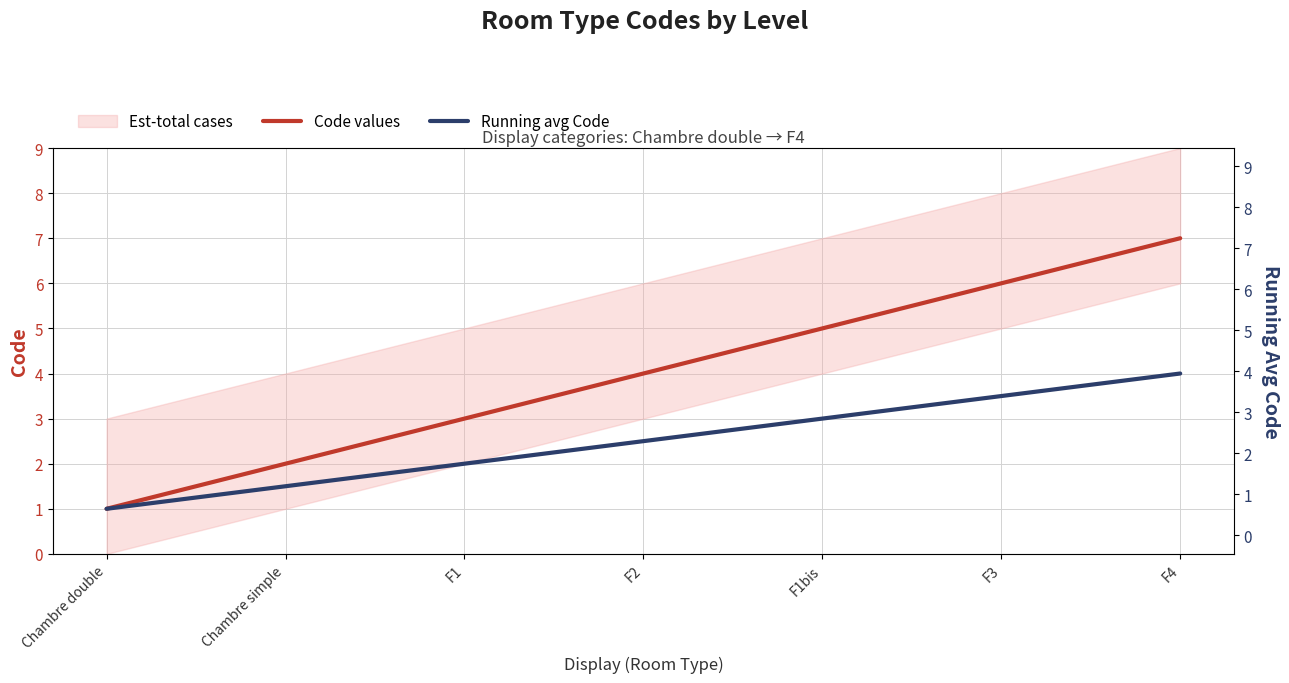

Is it true that Code values equals 1.8 at F2?

False